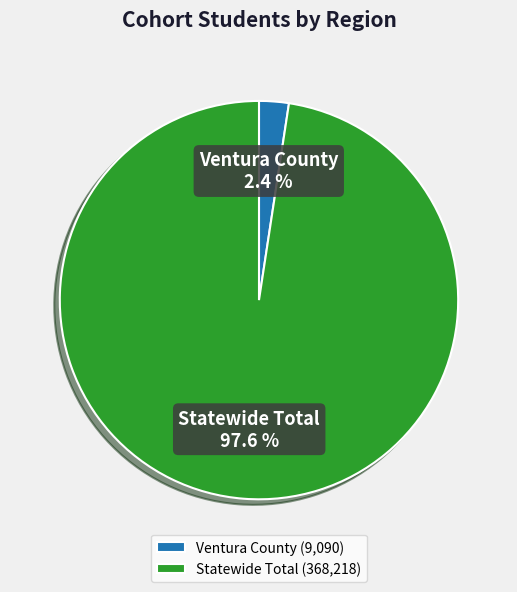

Which category has the biggest portion of the pie?

Statewide Total